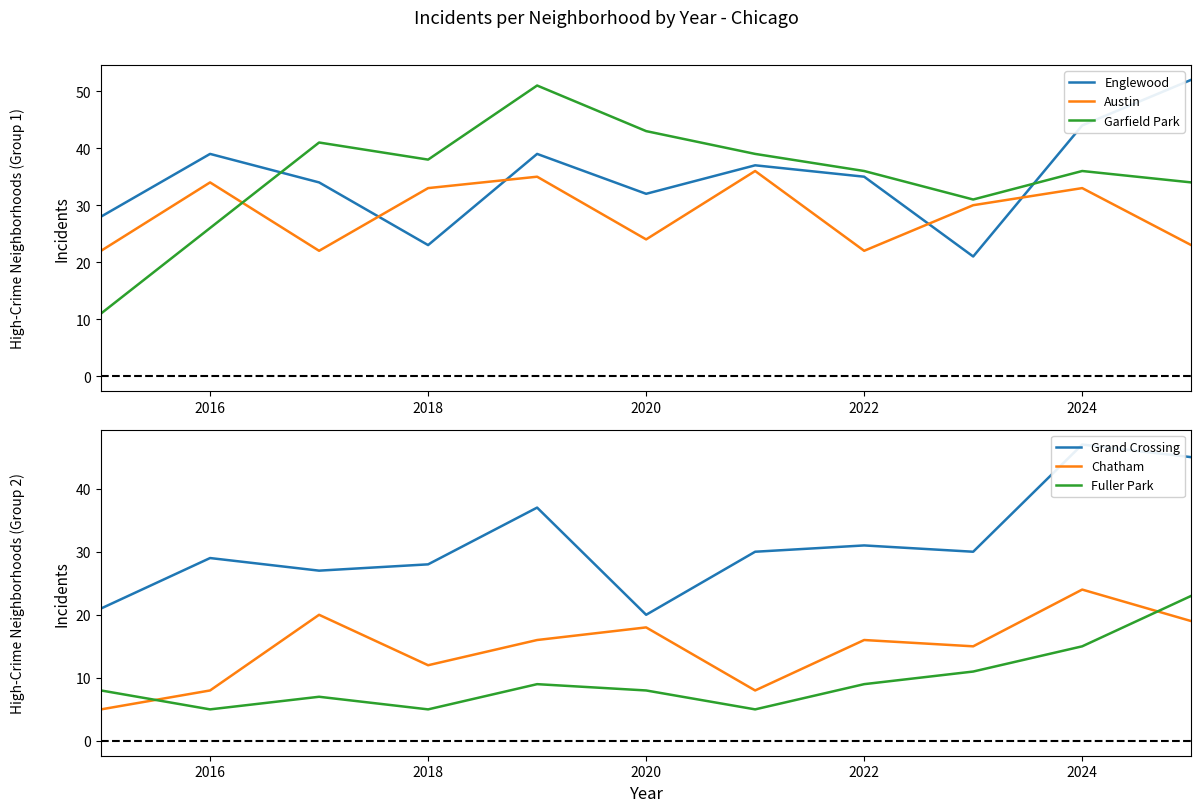

What is the value of the Austin point at the 5th from the left?

35